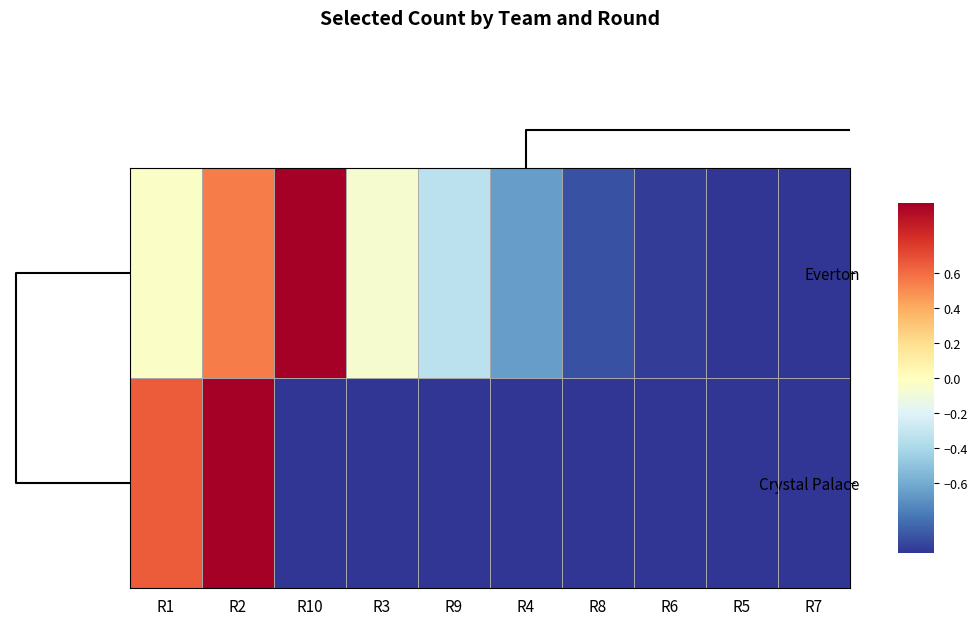

Reading left to right, transcribe all the data shown in this chart.

Everton: R1=-0.0	R2=0.5	R10=1.0	R3=-0.1	R9=-0.3	R4=-0.6	R8=-0.9	R6=-1.0	R5=-1.0	R7=-1.0
Crystal Palace: R1=0.7	R2=1.0	R10=-1.0	R3=-1.0	R9=-1.0	R4=-1.0	R8=-1.0	R6=-1.0	R5=-1.0	R7=-1.0